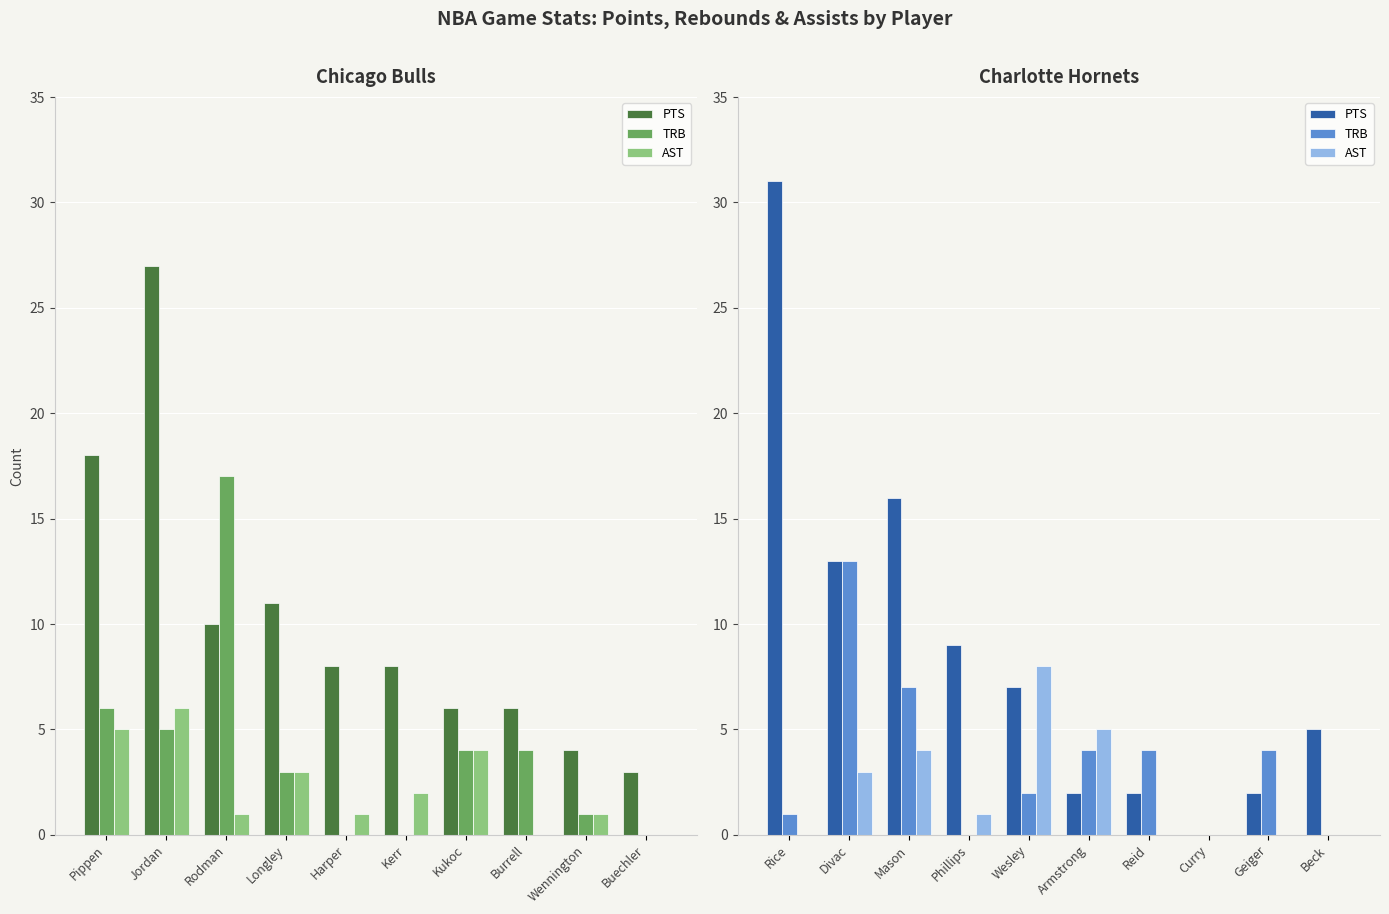

List the series in order of their peak value, highest first.

PTS, TRB, AST